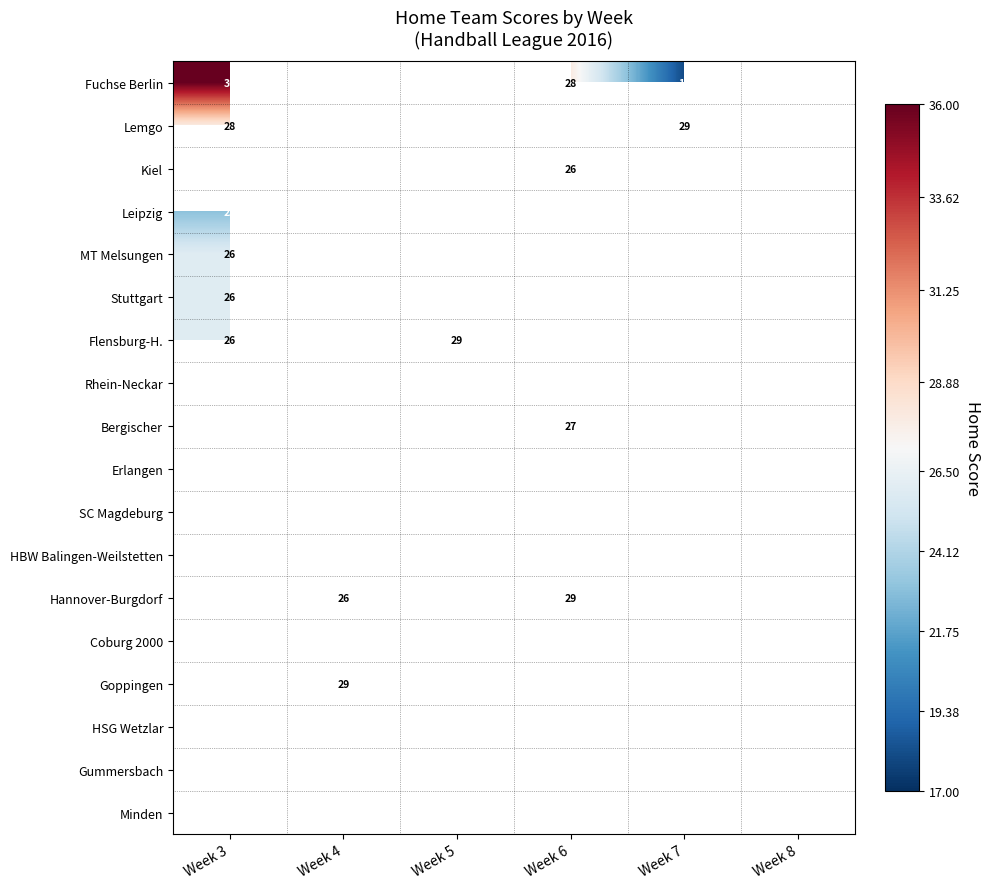

True or false: Gummersbach has a value of 20 at Week 7.

True